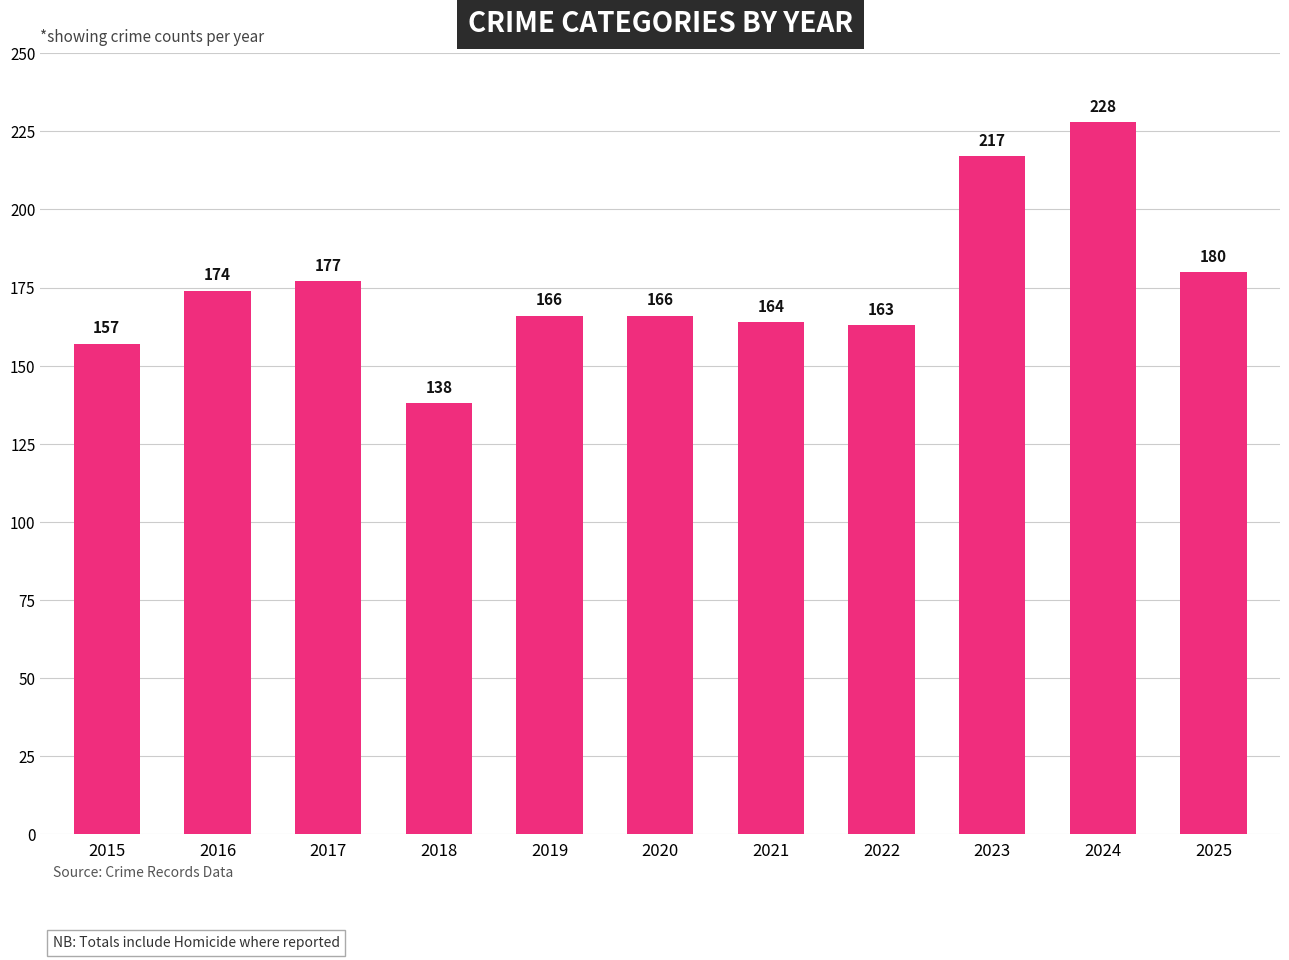

How many series are shown in this chart?

1